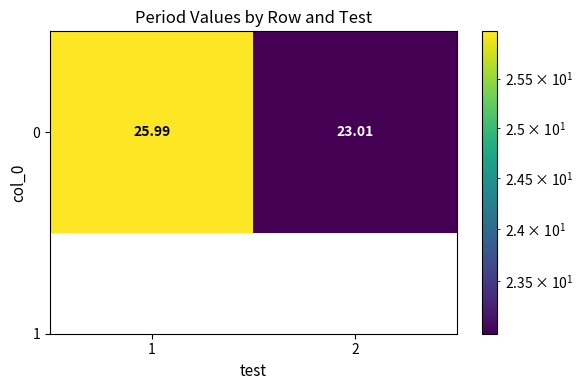

What is the sum of all values?

49.0